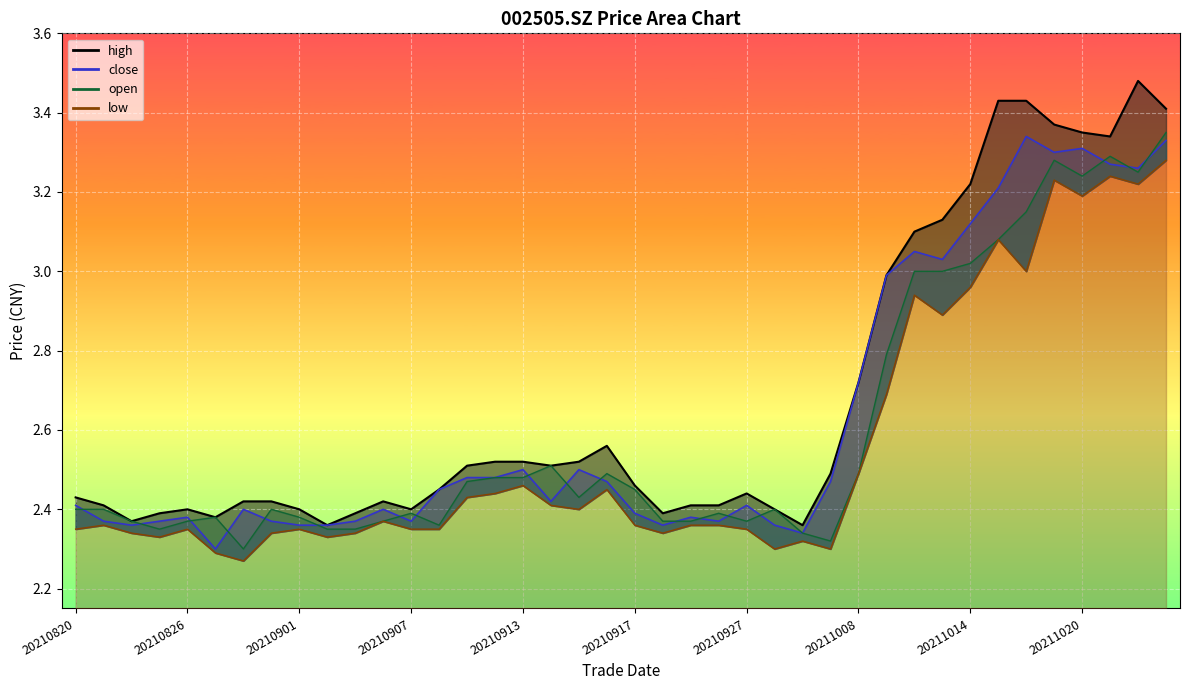

Rank the categories by close value from lowest to highest.

20210827, 20210929, 20210824, 20210901, 20210902, 20210922, 20210928, 20210823, 20210825, 20210831, 20210903, 20210907, 20210924, 20210826, 20210923, 20210917, 20210830, 20210906, 20210820, 20210927, 20210914, 20210908, 20210916, 20210930, 20210909, 20210910, 20210913, 20210915, 20211008, 20211011, 20211013, 20211012, 20211014, 20211015, 20211022, 20211021, 20211019, 20211020, 20211025, 20211018